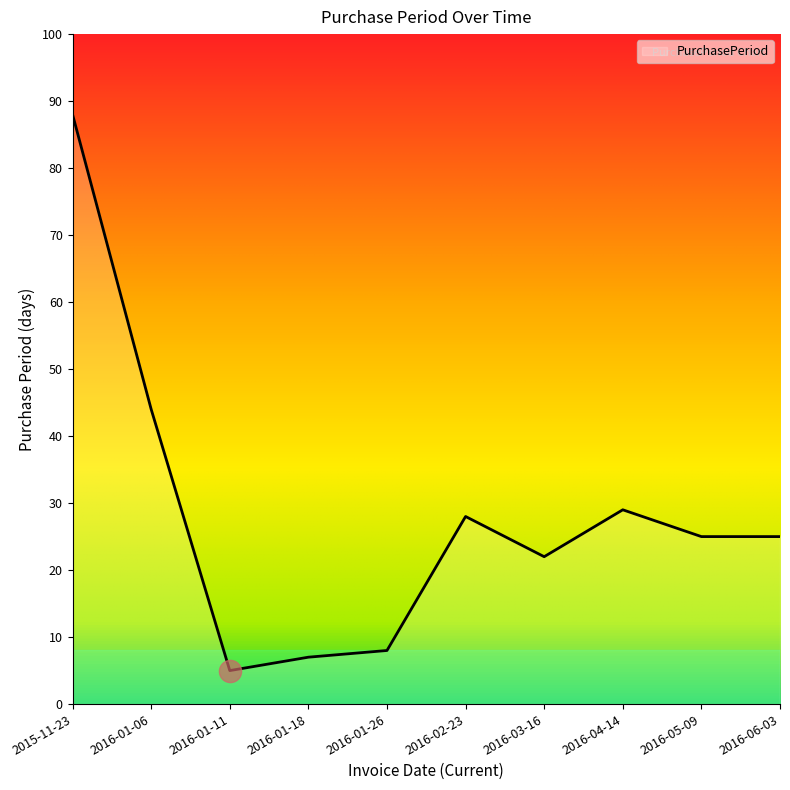

At which label is the value closest to 46?

2016-01-06